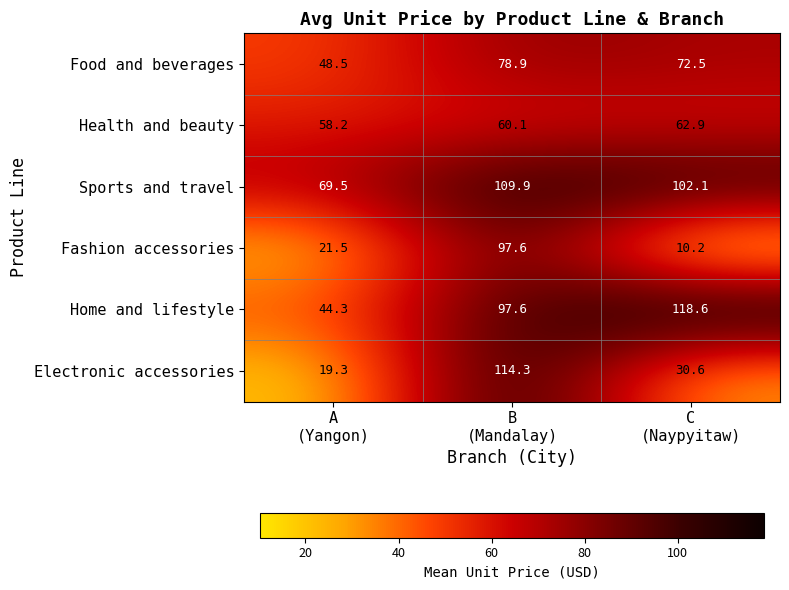

Reading left to right, list all the values displayed in this chart.

Food and beverages: 48.5	78.9	72.5
Health and beauty: 58.2	60.1	62.9
Sports and travel: 69.5	109.9	102.1
Fashion accessories: 21.5	97.6	10.2
Home and lifestyle: 44.3	97.6	118.6
Electronic accessories: 19.3	114.3	30.6